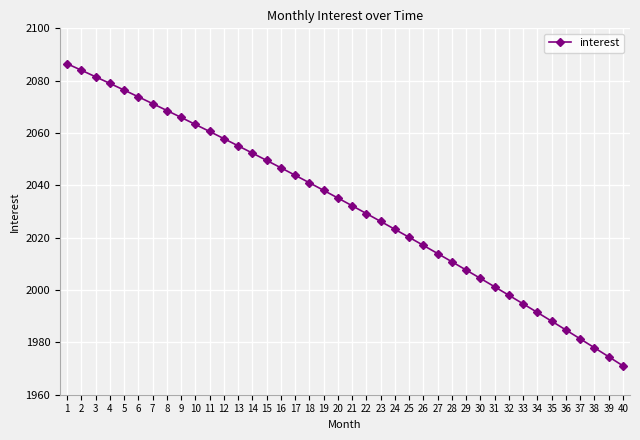

How many lines are shown in the chart?

1